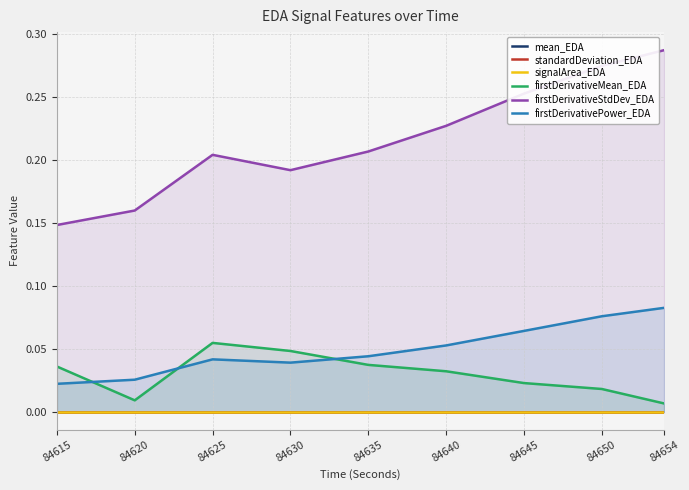

Rank the categories by firstDerivativeStdDev_EDA value from highest to lowest.

84654, 84650, 84645, 84640, 84635, 84625, 84630, 84620, 84615